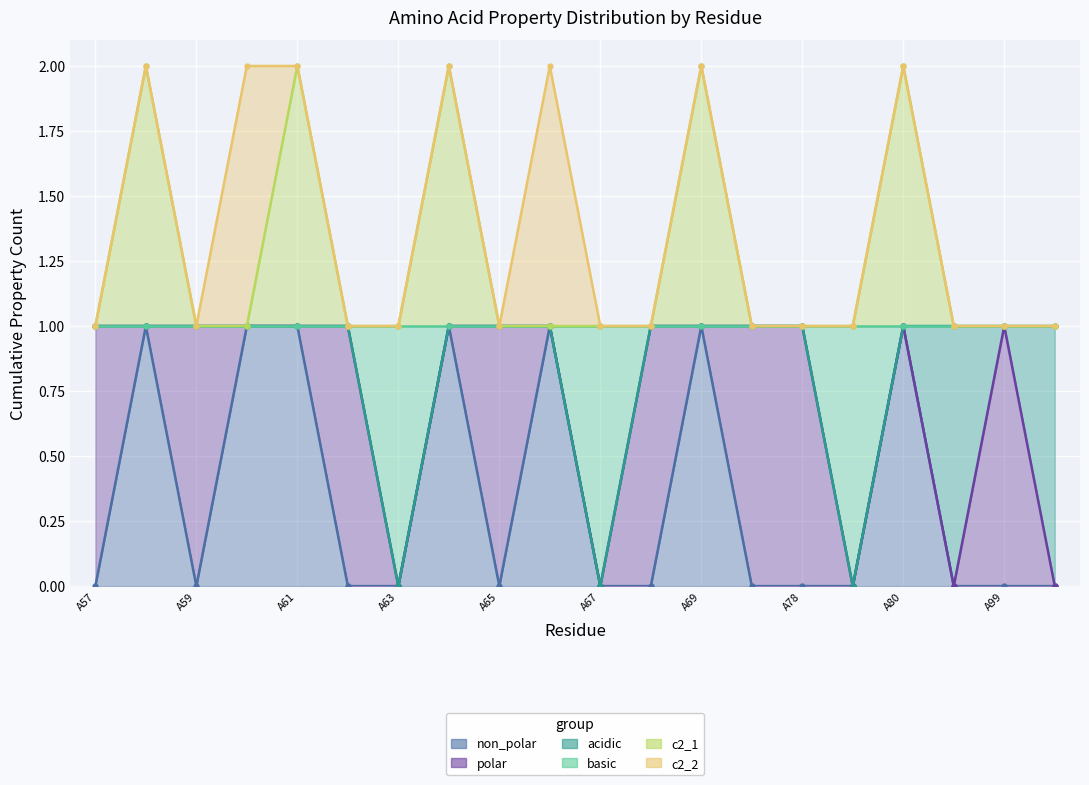

True or false: non_polar and basic cross at least once.

False